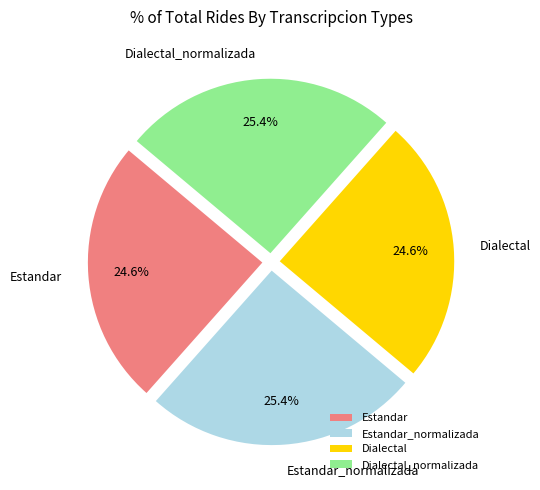

How many segments does this pie chart have?

4